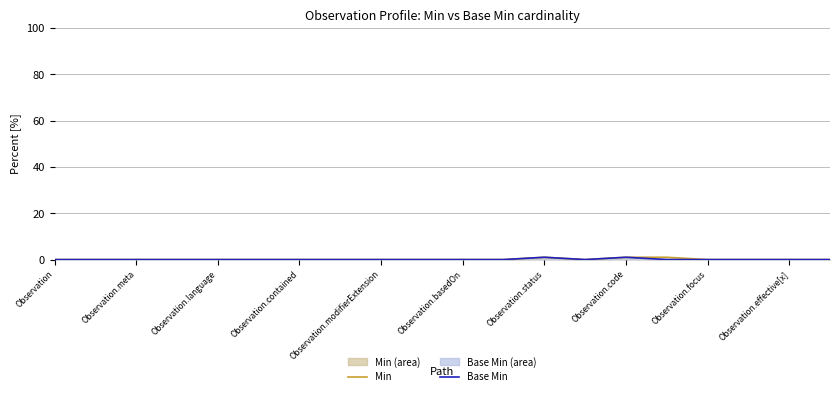

What is the label of the 8th point from the left?

Observation.code